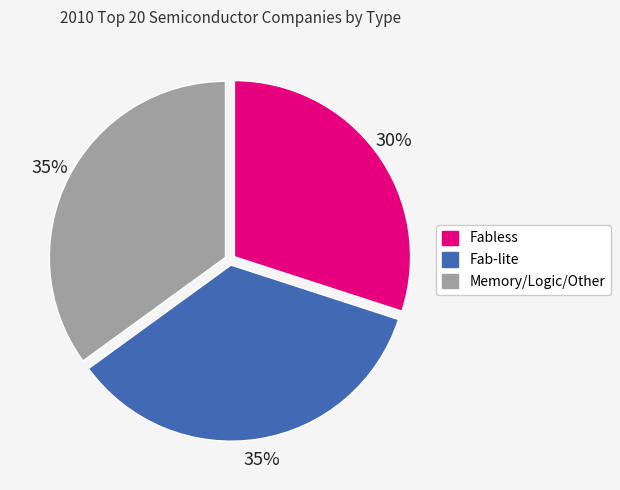

How many slices are in this pie chart?

3